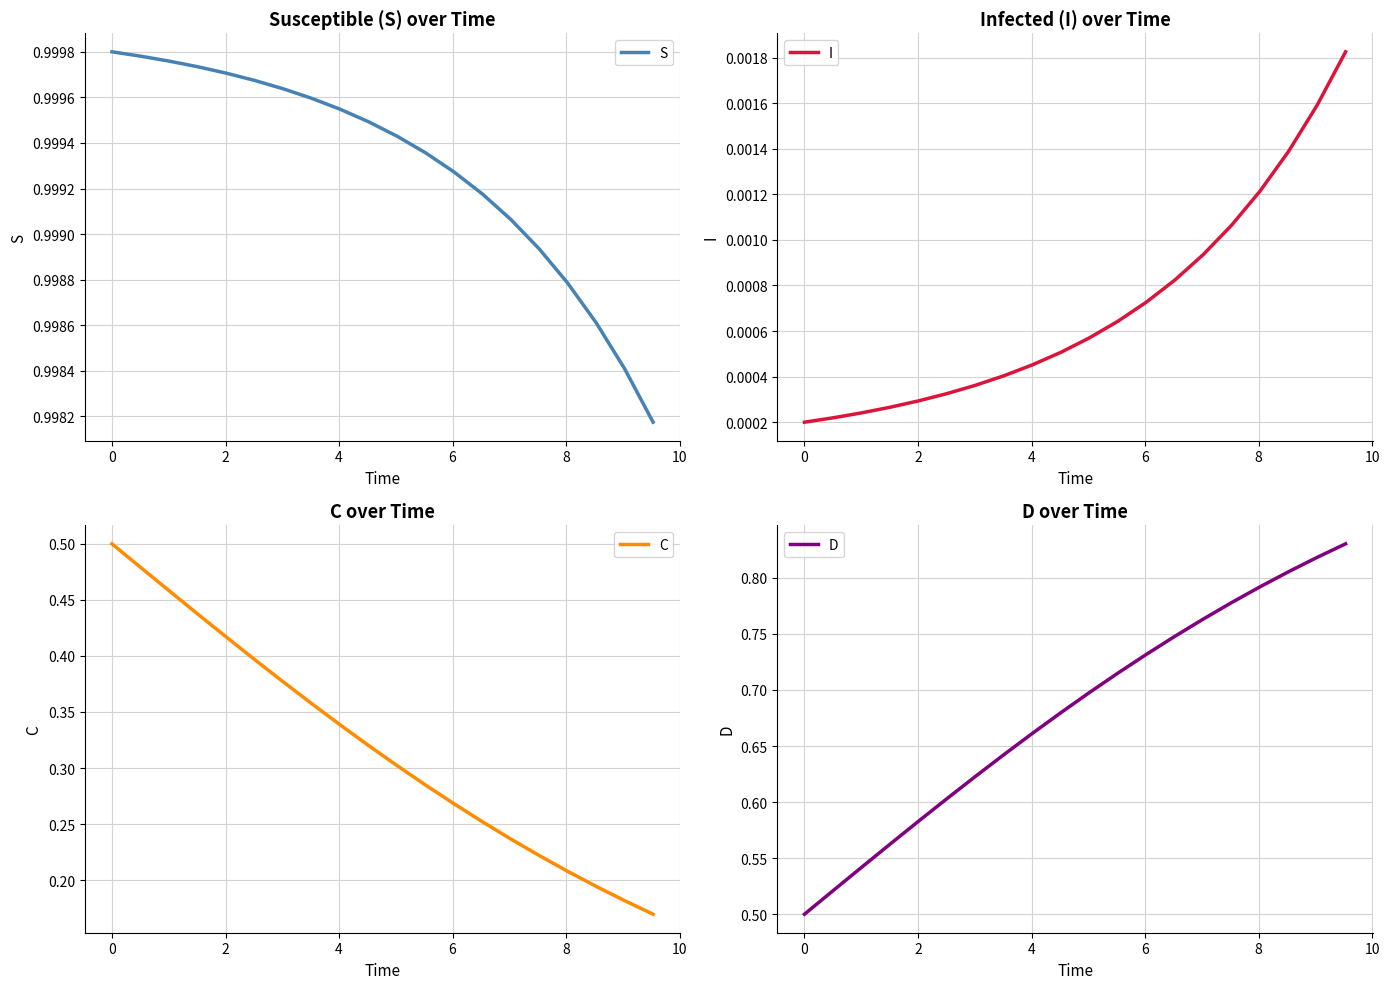

What is the label of the 10th point from the right?

10